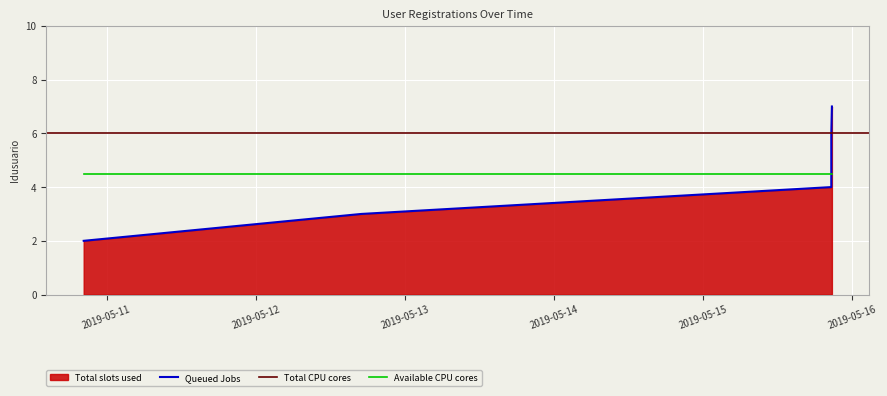

Where is the data nearest to the value 4?

2019-05-15 20:40:04